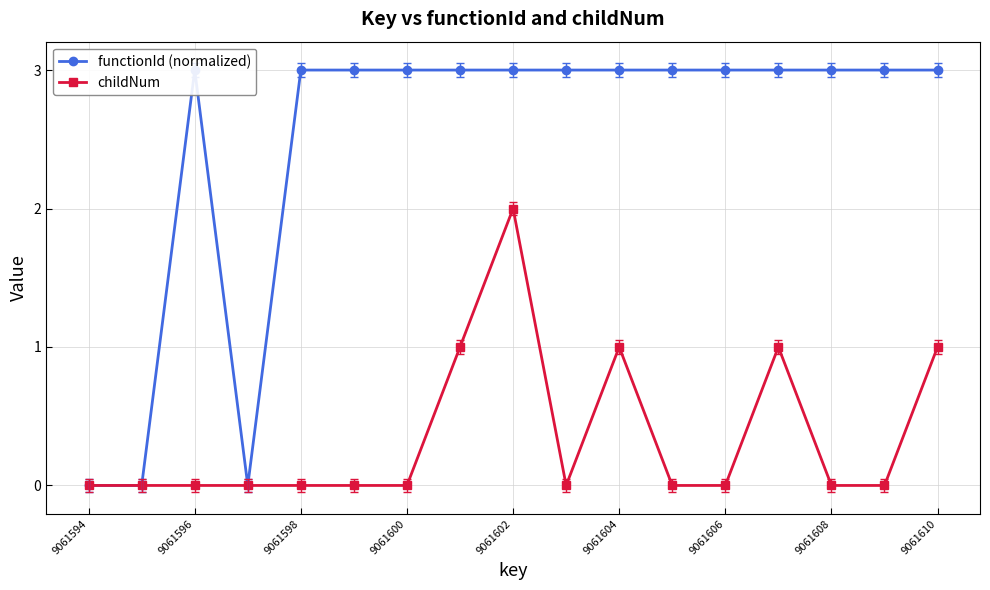

What are all the series names shown in the legend?

functionId (normalized), childNum